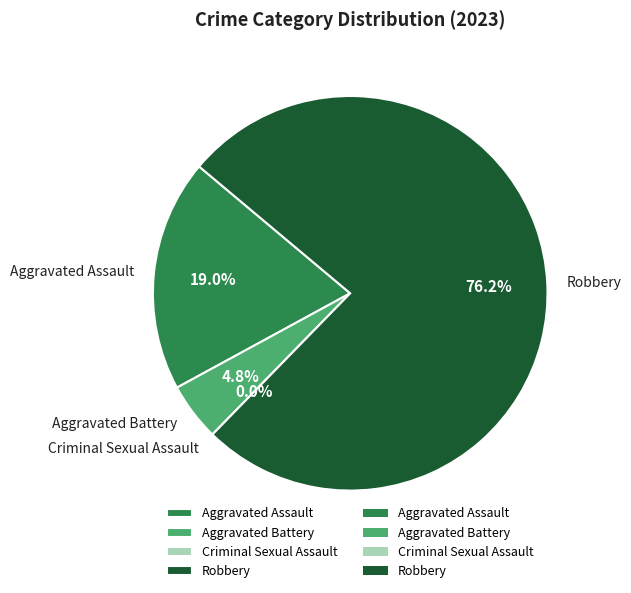

Which category accounts for the majority?

Robbery